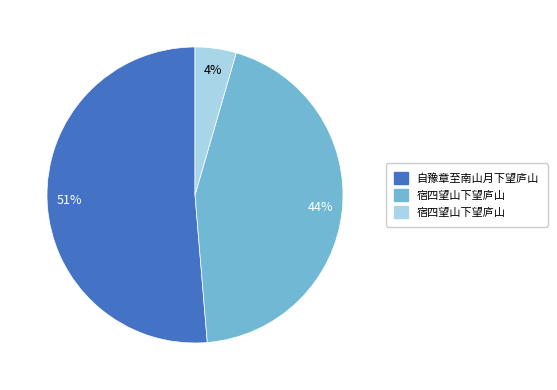

To the nearest percent, what is the difference between the largest and smallest slice percentages?

47%